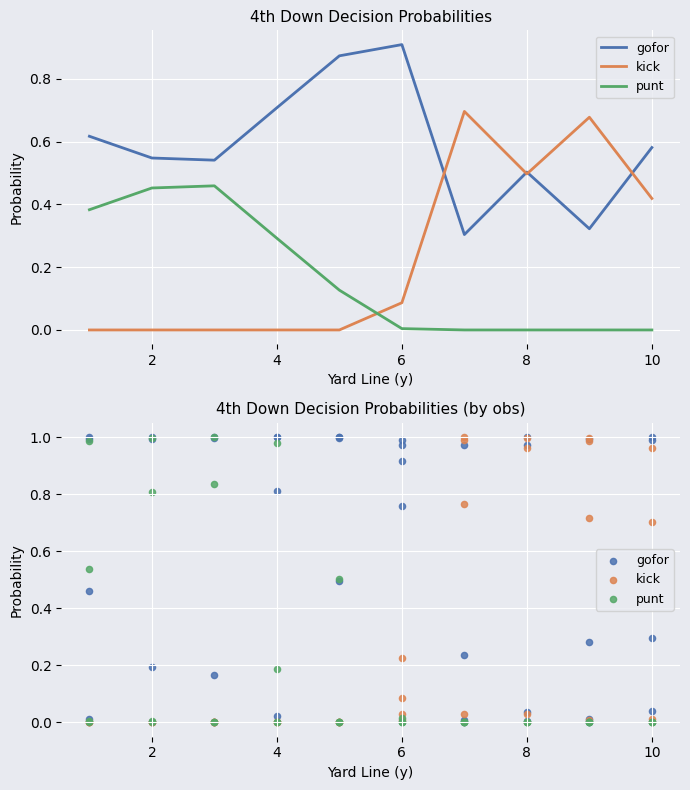

What are all the series names shown in the legend?

gofor, kick, punt